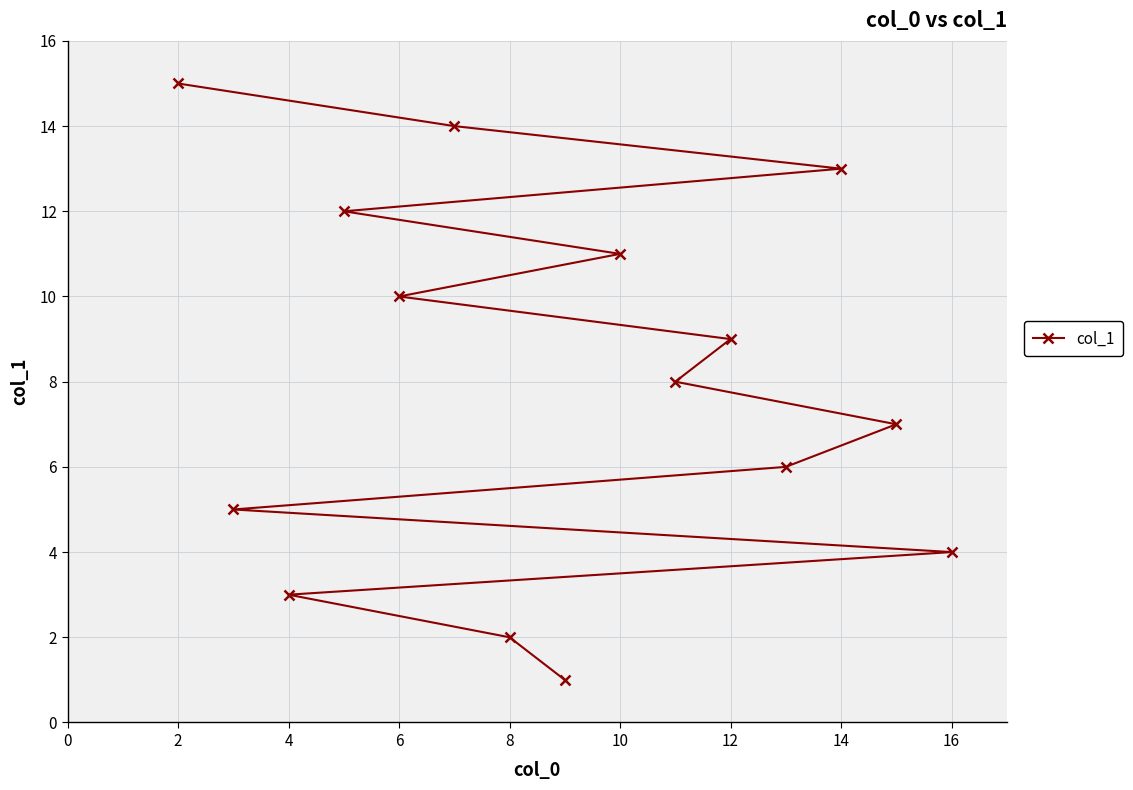

What is the value of the 8th point from the left?

8